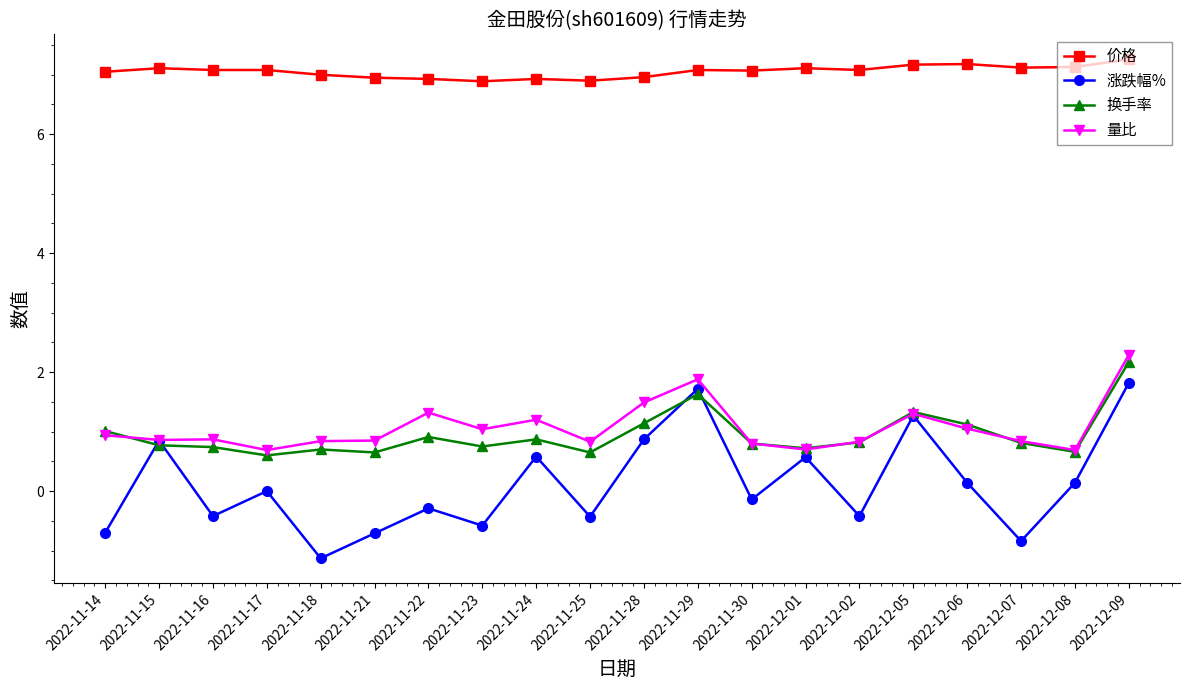

What is the difference between the 涨跌幅% values at 2022-11-14 and 2022-11-24?

1.3